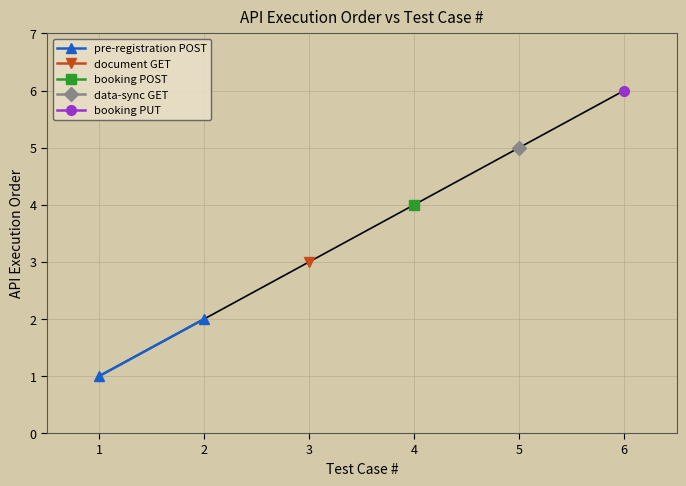

How many values are below 2?

1